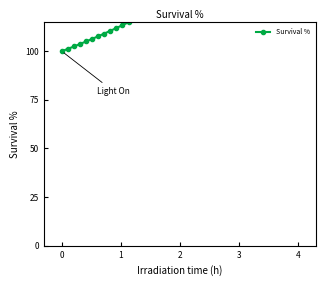

The chart shows a value of 173.8 at 20. True or false?

False